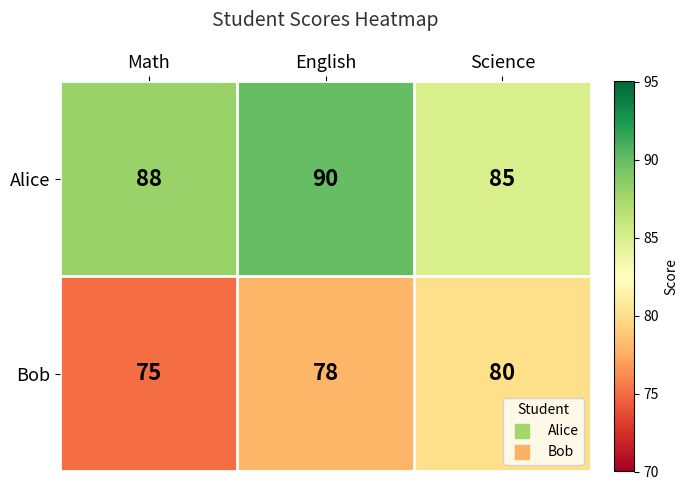

What is the total value across all series at English?

168